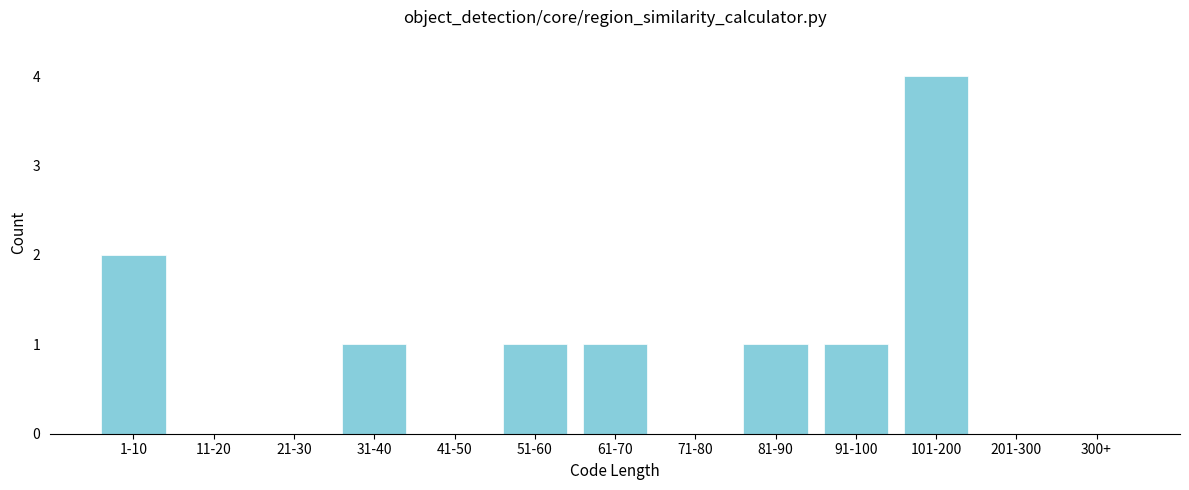

Reading left to right, what are all the values shown in this chart?

1-10=2	11-20=0	21-30=0	31-40=1	41-50=0	51-60=1	61-70=1	71-80=0	81-90=1	91-100=1	101-200=4	201-300=0	300+=0